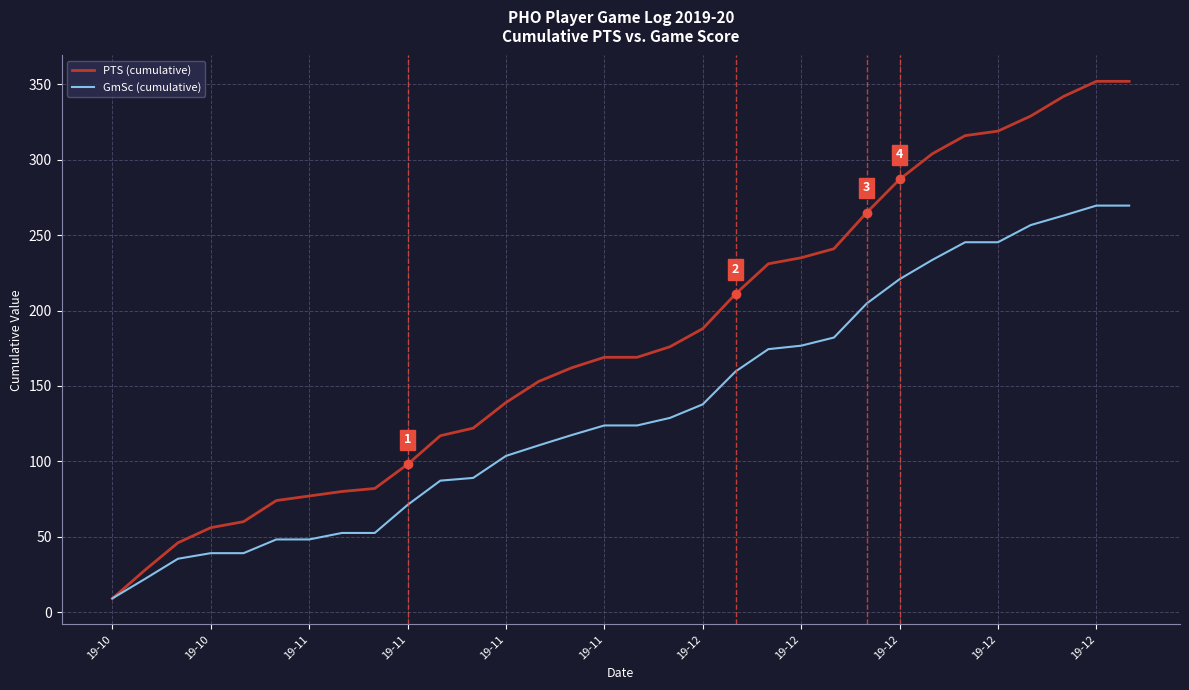

Reading left to right, transcribe all the data shown in this chart.

PTS (cumulative): 9.0	28.0	46.0	56.0	60.0	74.0	77.0	80.0	82.0	98.0	117.0	122.0	139.0	153.0	162.0	169.0	169.0	176.0	188.0	211.0	231.0	235.0	241.0	265.0	287.0	304.0	316.0	319.0	329.0	342.0	352.0	352.0
GmSc (cumulative): 9.1	22.1	35.4	39.1	39.1	48.2	48.2	52.5	52.5	71.1	87.2	89.0	103.6	110.6	117.4	123.8	123.8	128.8	137.8	159.6	174.4	176.7	182.1	204.7	220.8	233.6	245.3	245.3	256.7	263.0	269.6	269.6